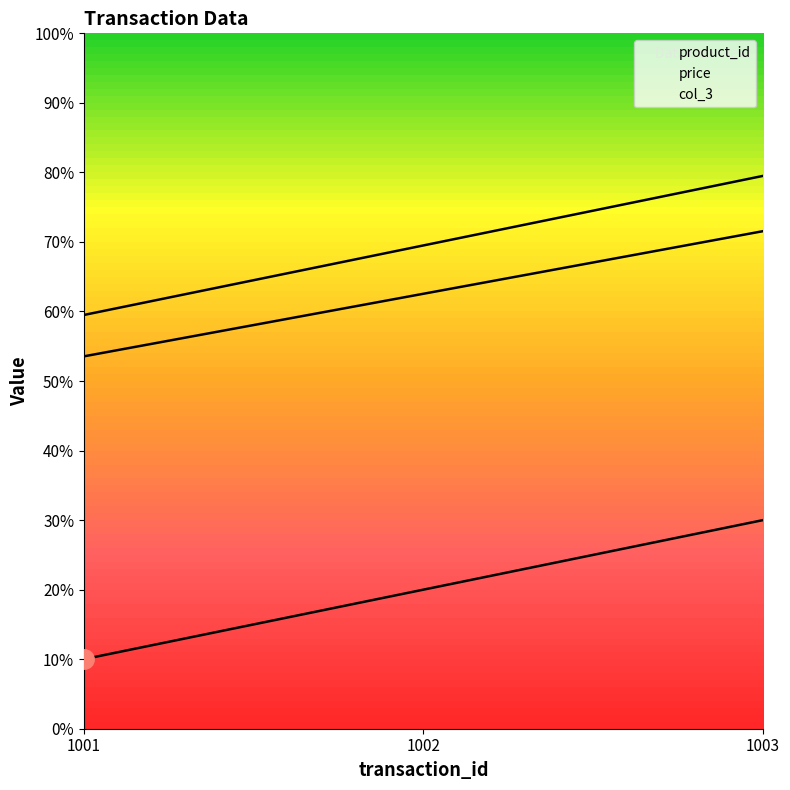

Which series has the largest total across all categories?

price